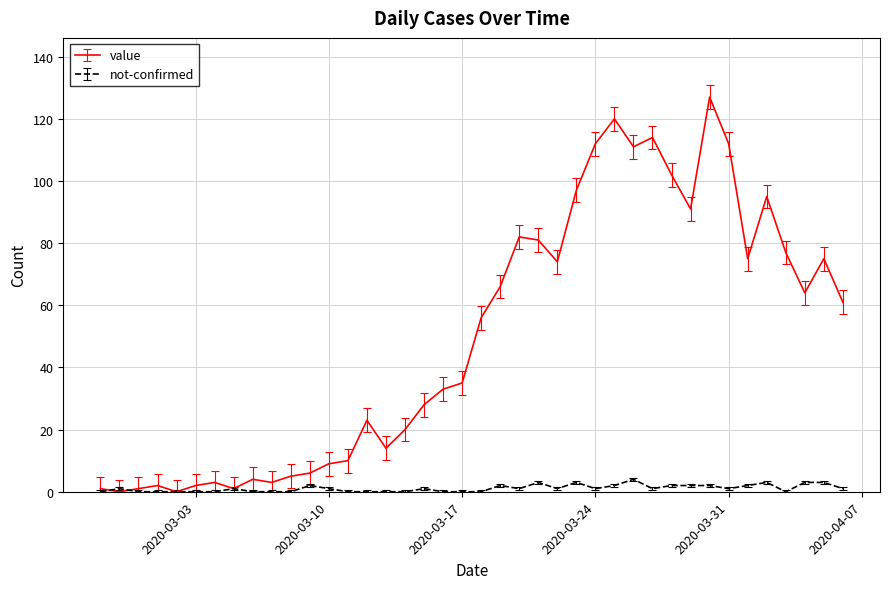

What is the maximum value for not-confirmed?

4